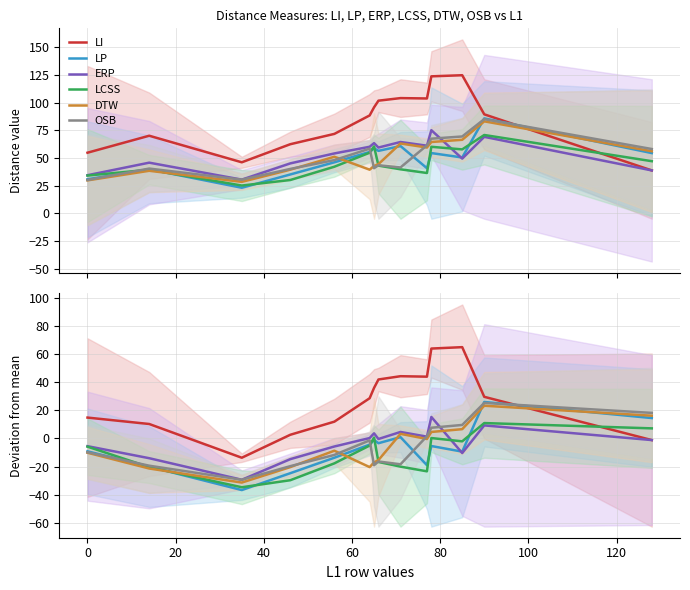

Is the value of ERP at 140 greater than the value of LI at 40?

Yes